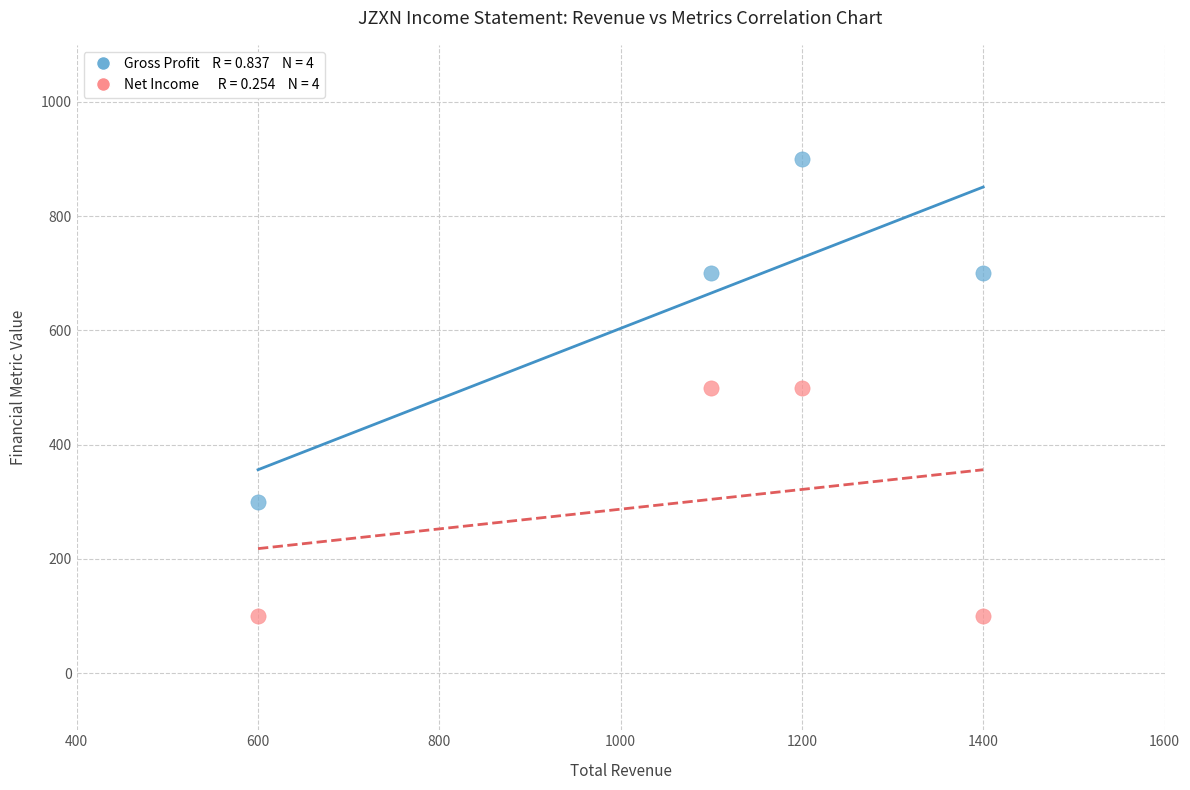

Across all data points, what is the range of Y values (max minus min)?

800